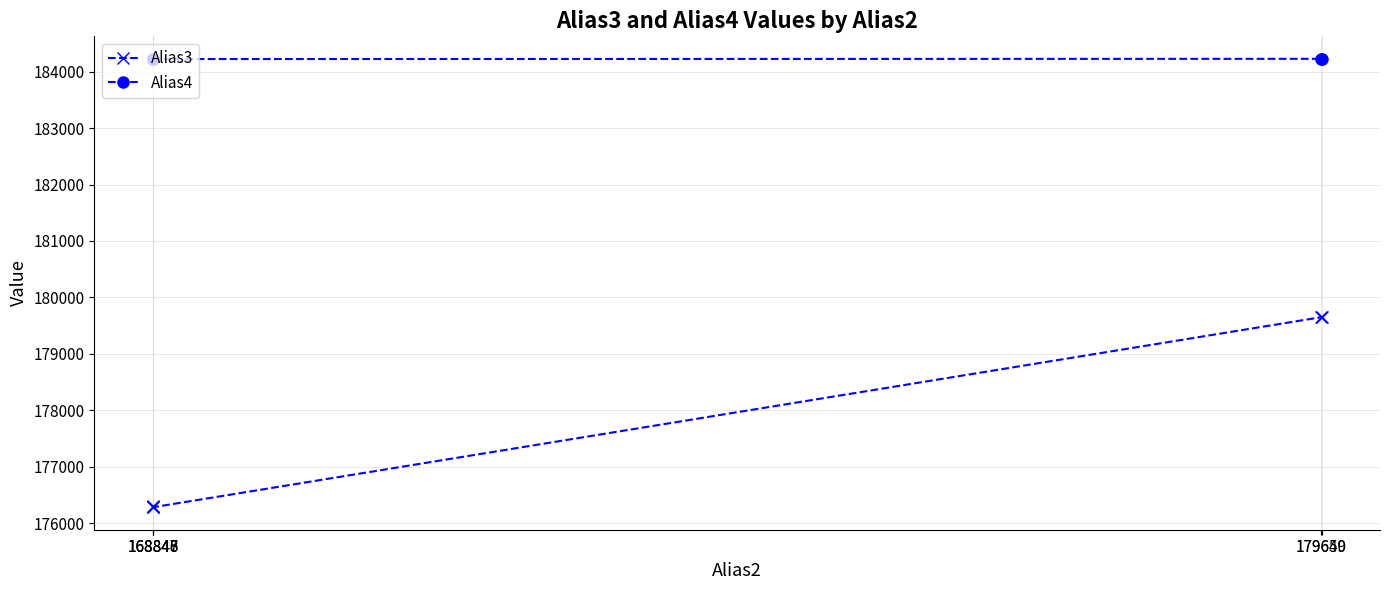

How many lines are shown in the chart?

2